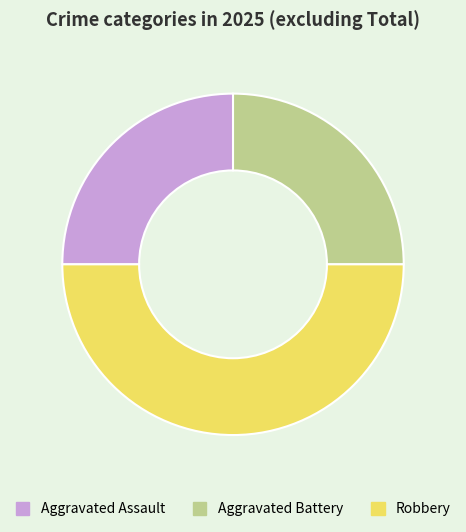

Do Robbery and Aggravated Assault together represent more than half of the pie?

Yes